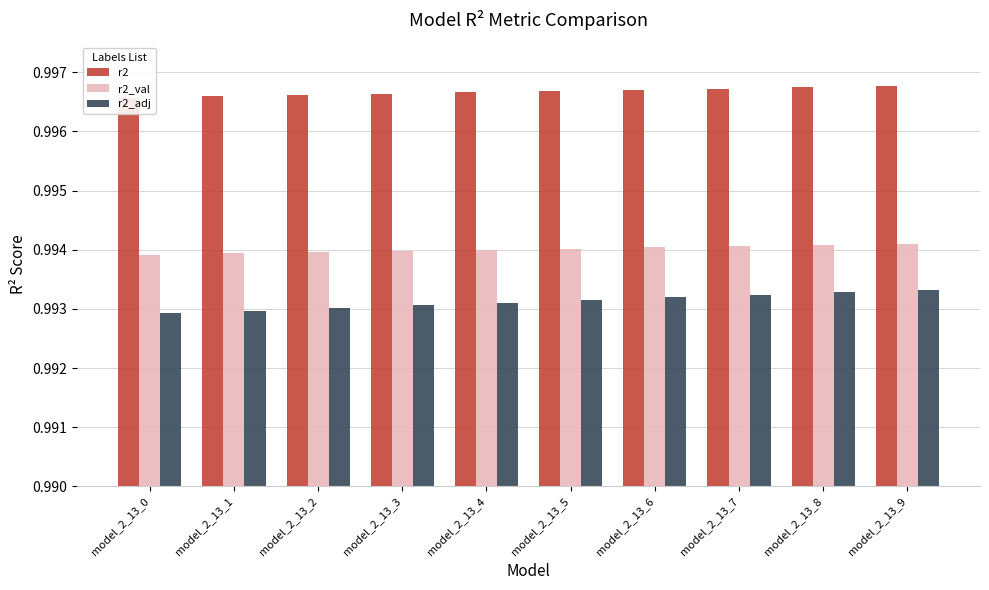

Is it true that r2_val equals 1.0 at model_2_13_3?

True